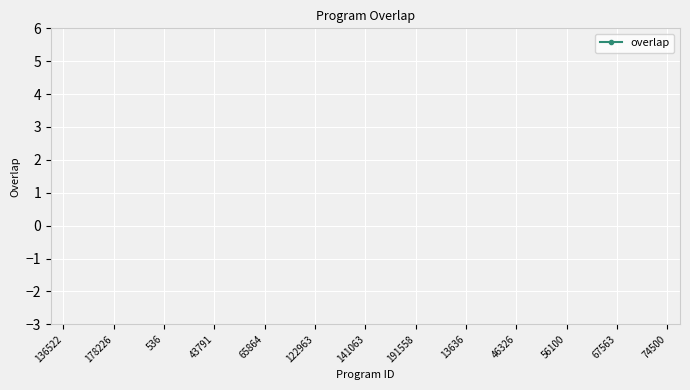

What is the label of the 3rd point from the left?

178226